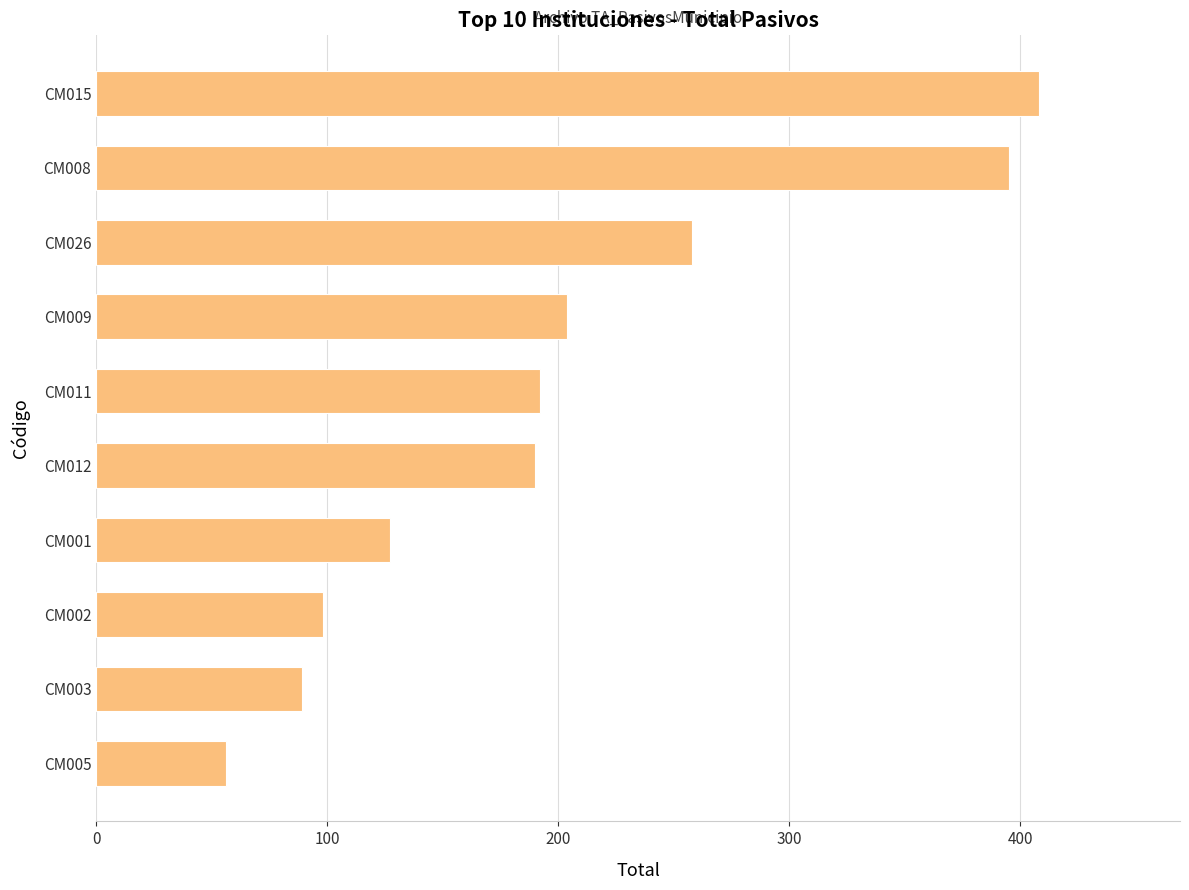

What is the difference between the second highest and second lowest values?

306